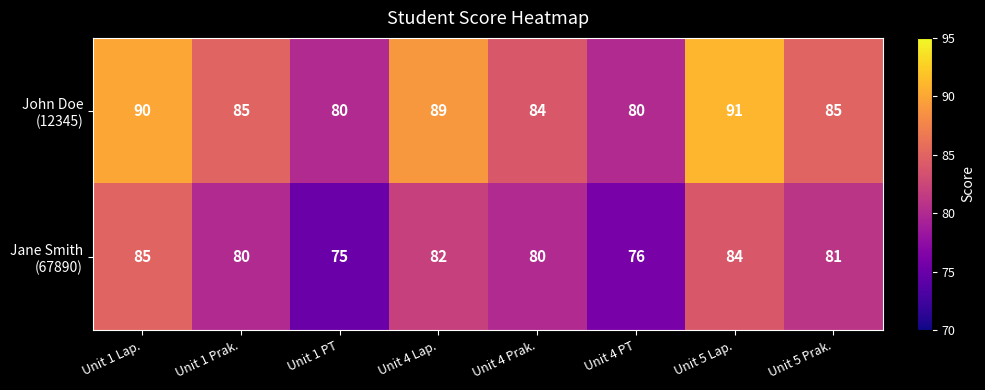

At how many categories does at least one series exceed 78?

8